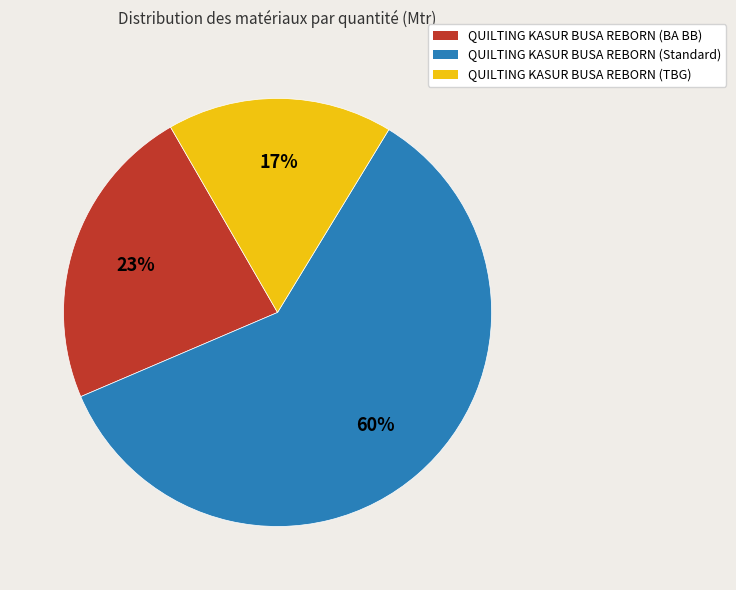

To the nearest percent, what is the difference between the largest and smallest slice percentages?

43%